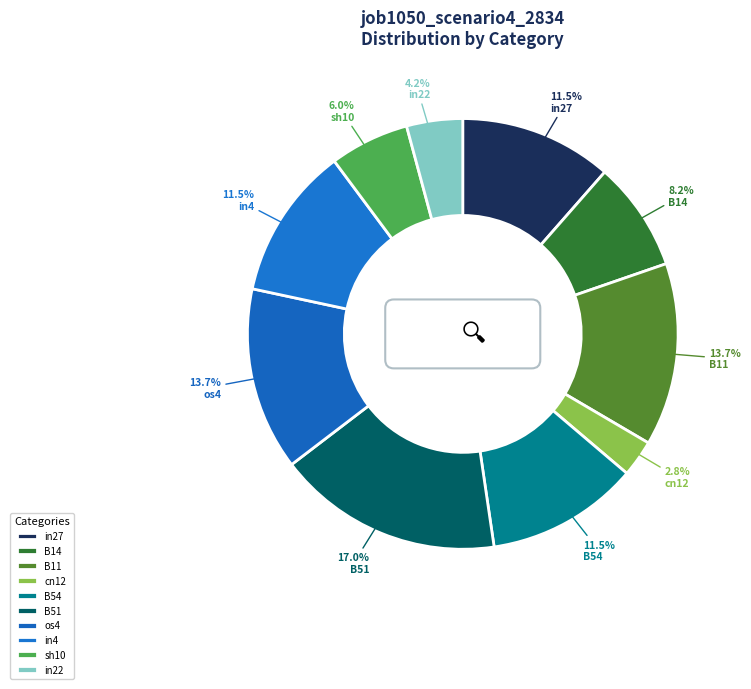

Which slice is the smallest?

cn12